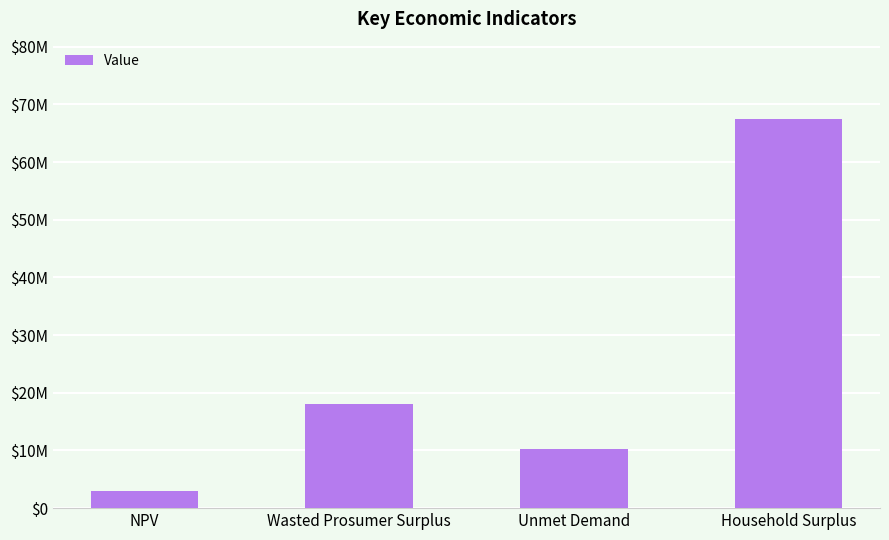

Where is the data nearest to the value 35235043?

Wasted Prosumer Surplus